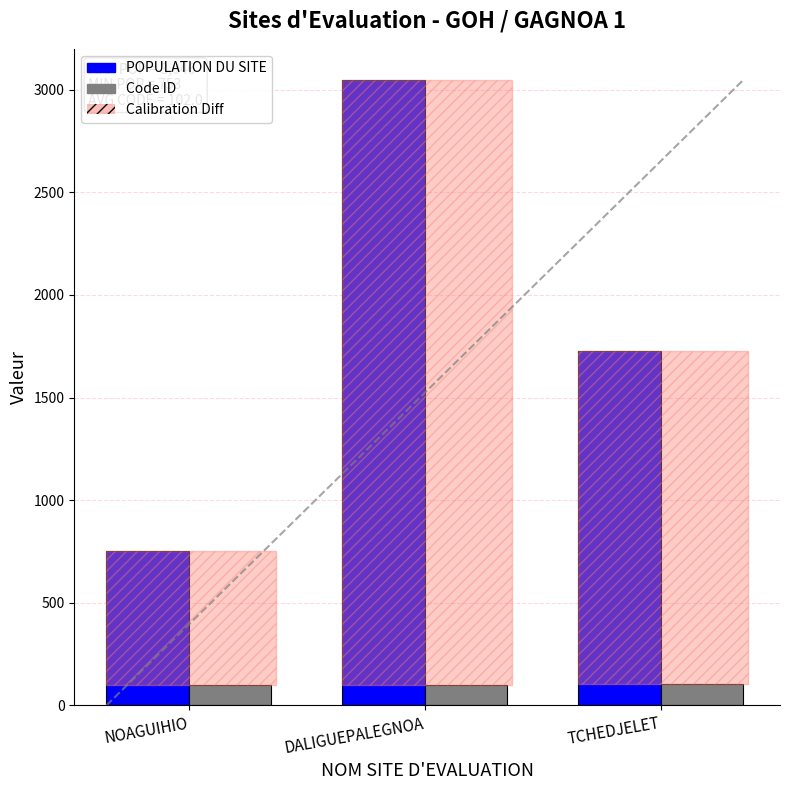

Rank the series by their average value, from highest to lowest.

POPULATION DU SITE, Code ID